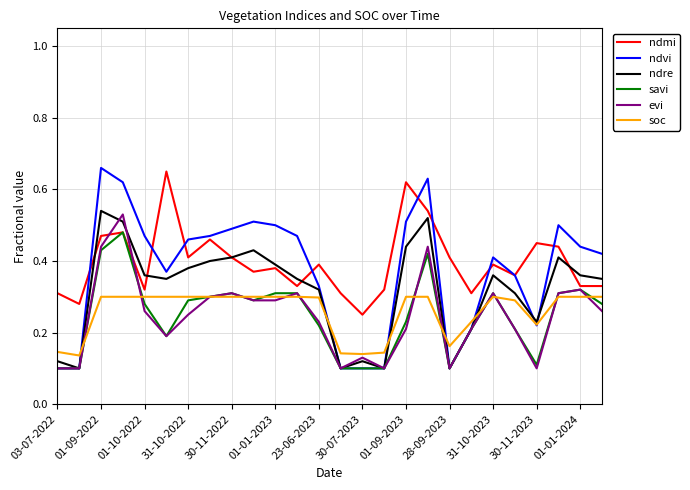

Which series has the largest range (max minus min)?

ndvi